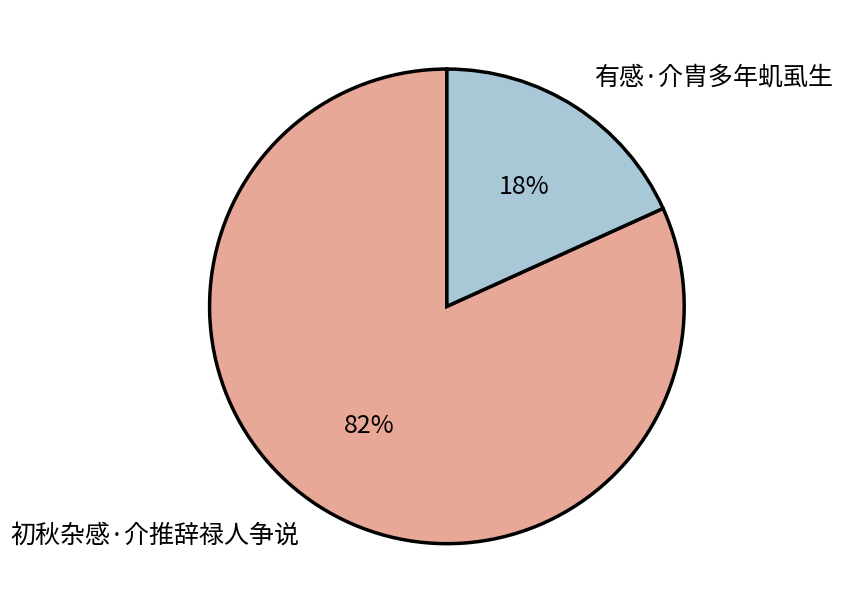

To the nearest percent, what portion does 初秋杂感·介推辞禄人争说 represent?

82%